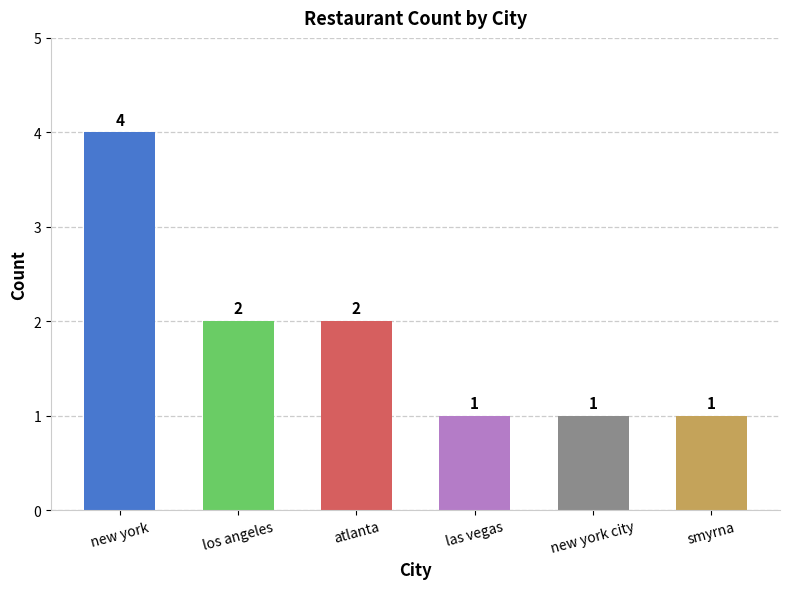

What is the smallest value displayed?

1